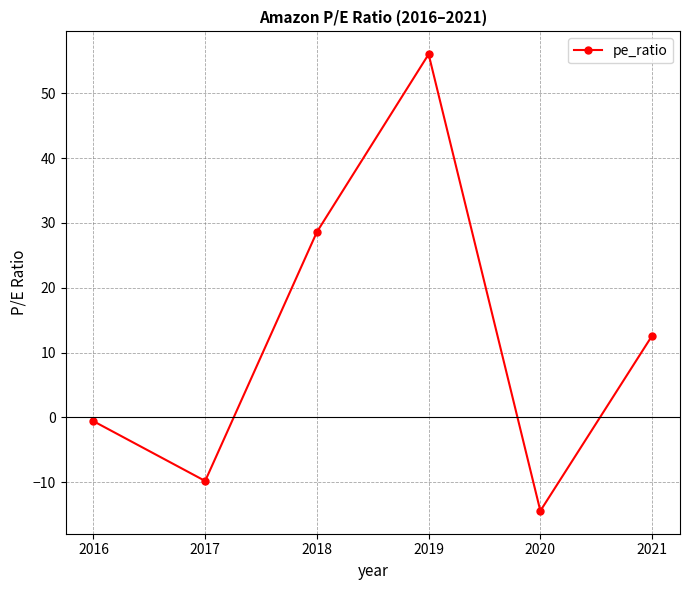

At which label is the value closest to 20?

2021